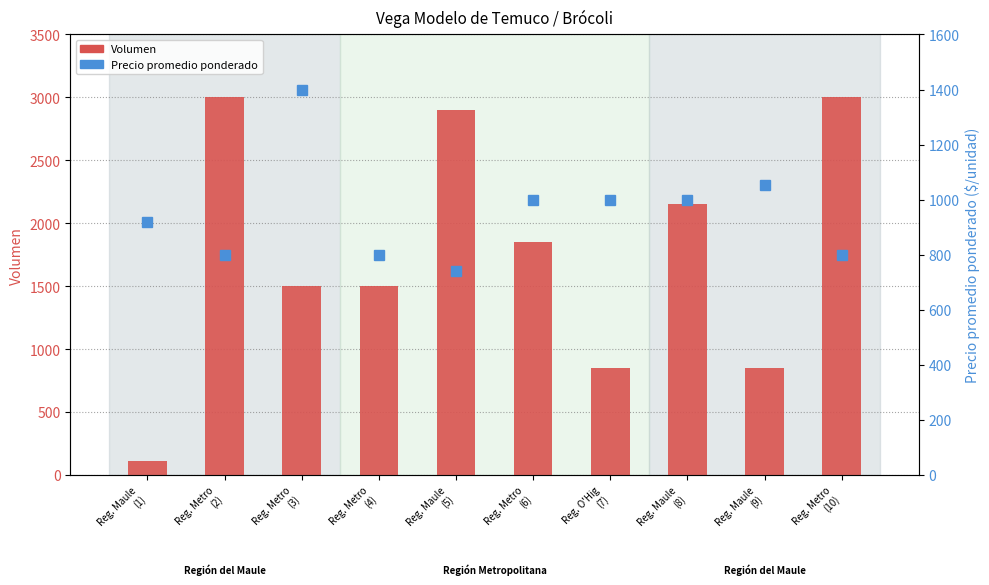

Which category has the highest value across all series?

Reg. Metro
(2)